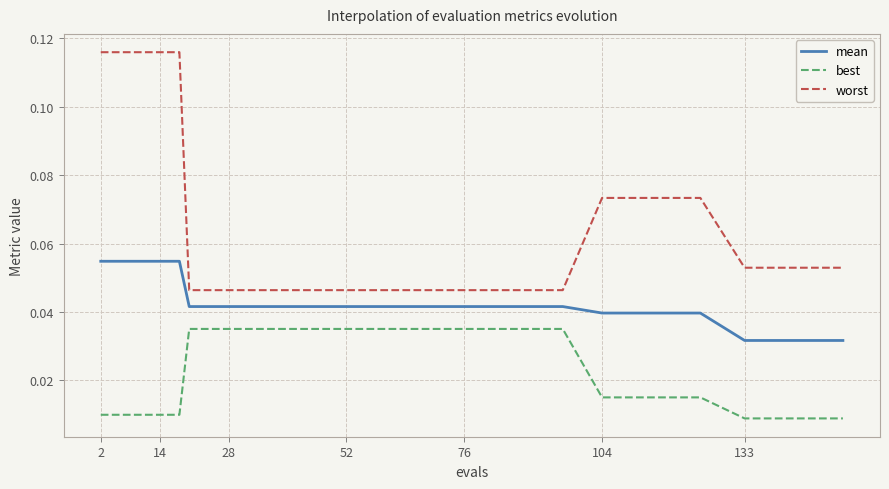

How many distinct data groups are displayed?

3